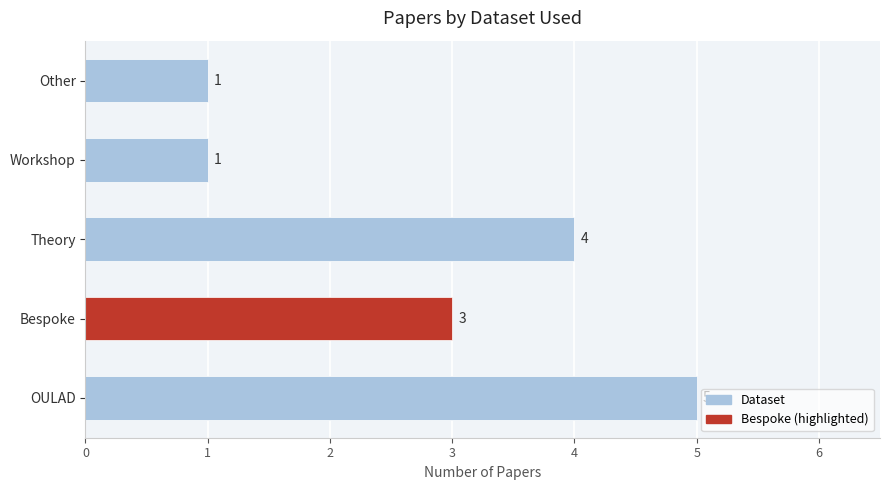

The chart shows a value of 3 at Theory. True or false?

False